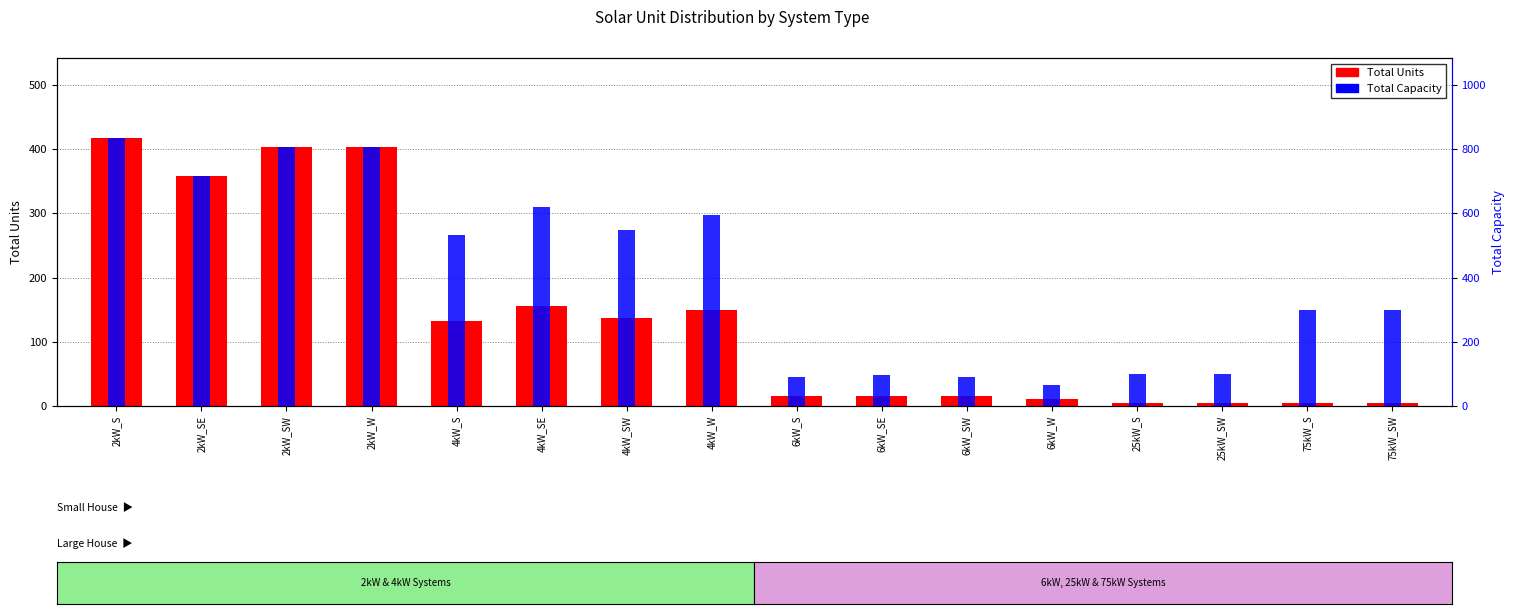

How many data points in Total Units are above 133?

7